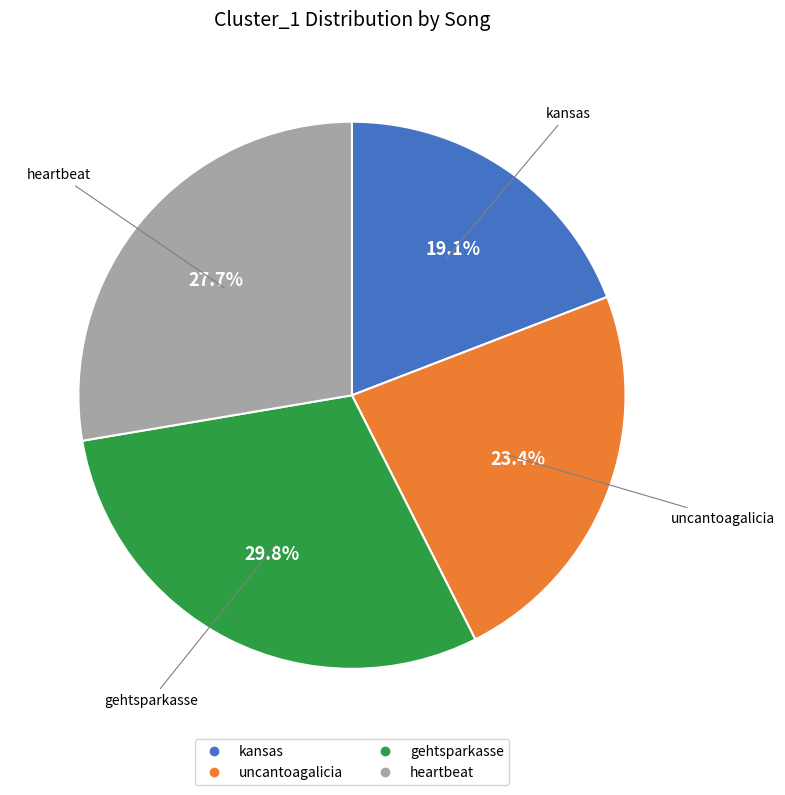

Is there a majority slice in this chart?

No